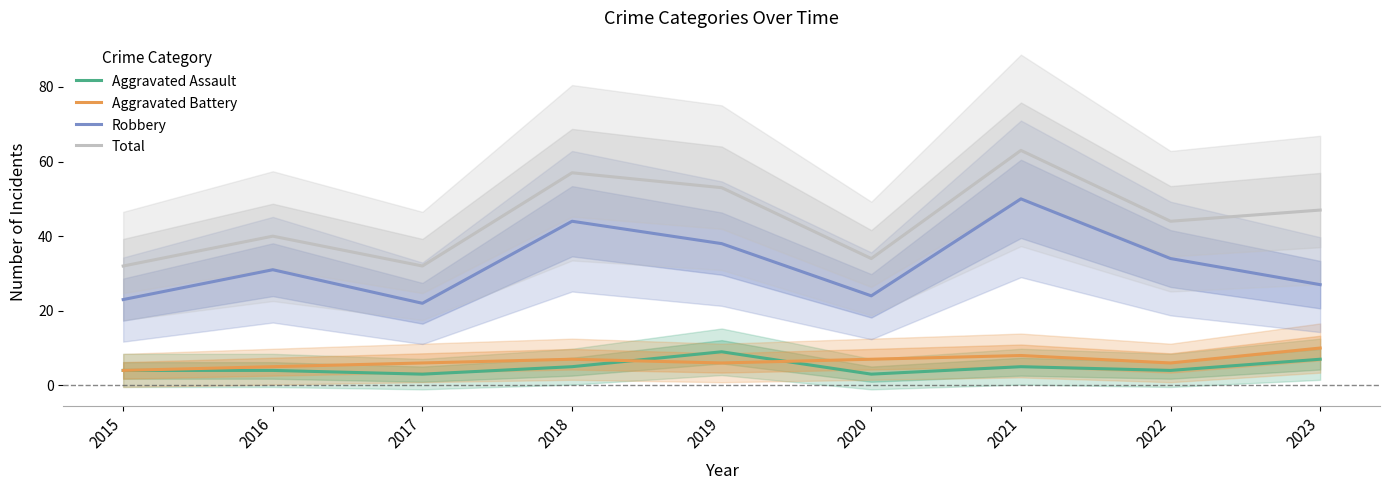

True or false: Robbery and Total cross at least once.

False